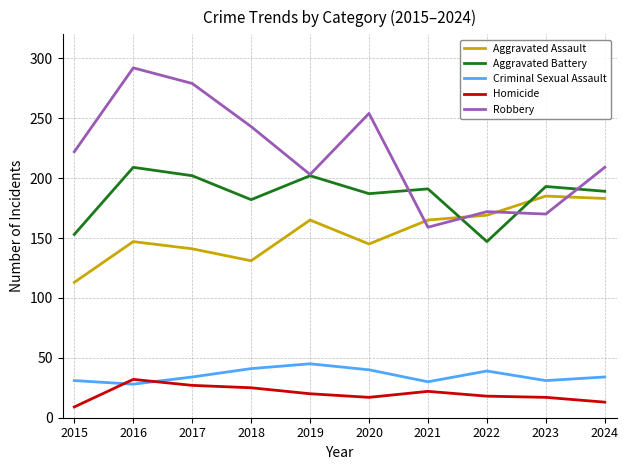

Is this an area chart (filled region under the line)?

No